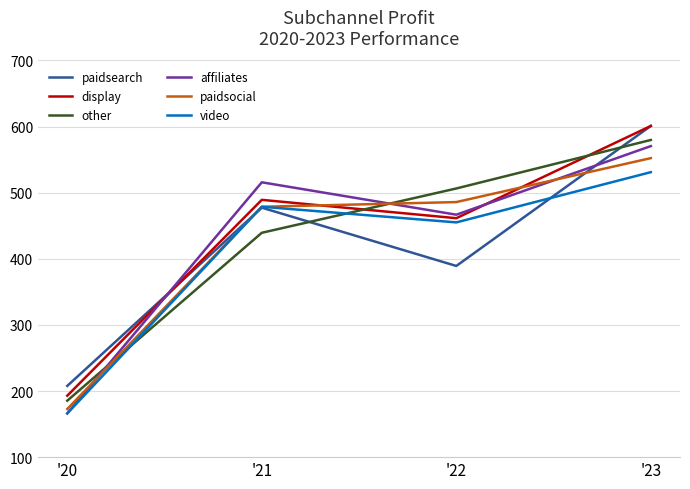

At which label does paidsocial first exceed 485805?

'22